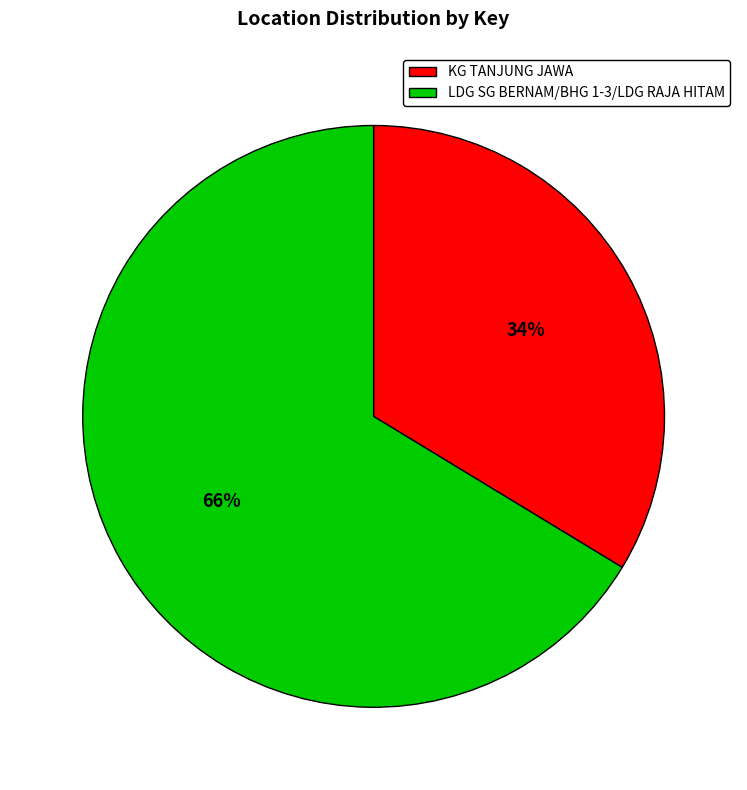

Between LDG SG BERNAM/BHG 1-3/LDG RAJA HITAM and KG TANJUNG JAWA, which is larger?

LDG SG BERNAM/BHG 1-3/LDG RAJA HITAM